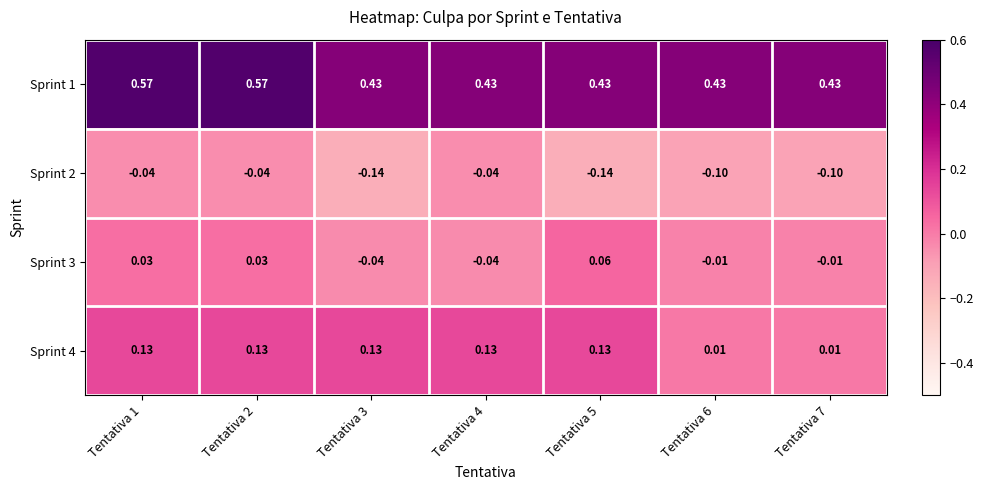

At which category is the sum across all series the highest?

Tentativa 1